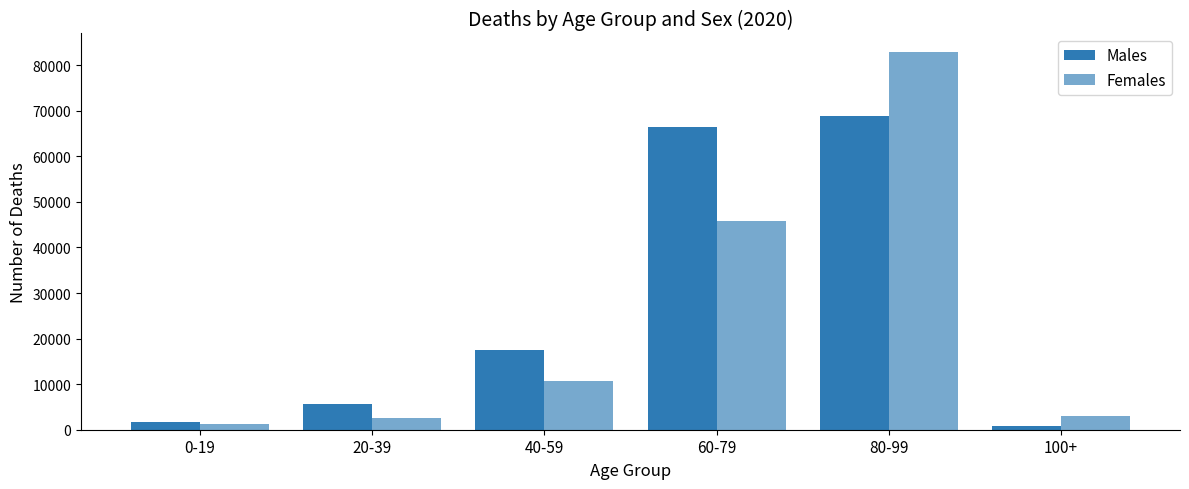

Rank the series by their maximum value, from highest to lowest.

Females, Males